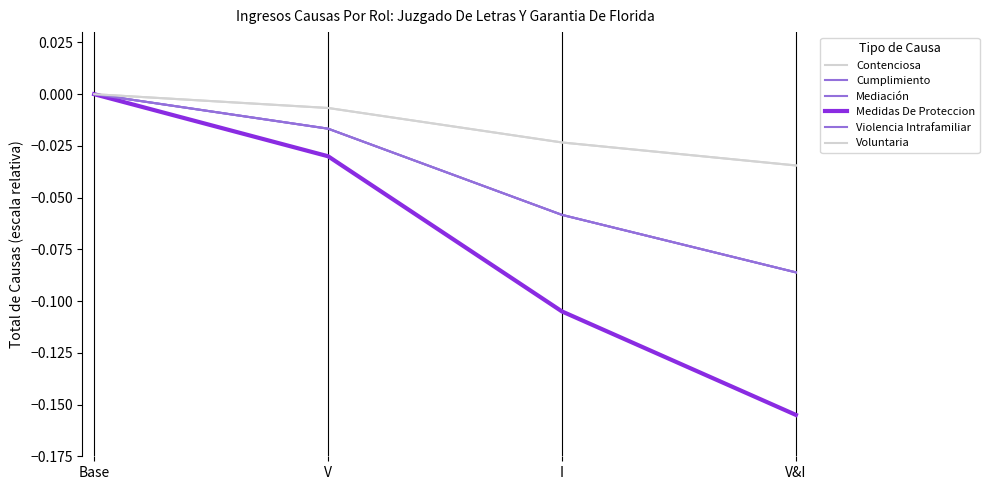

Does the chart display data point markers on the line(s)?

No